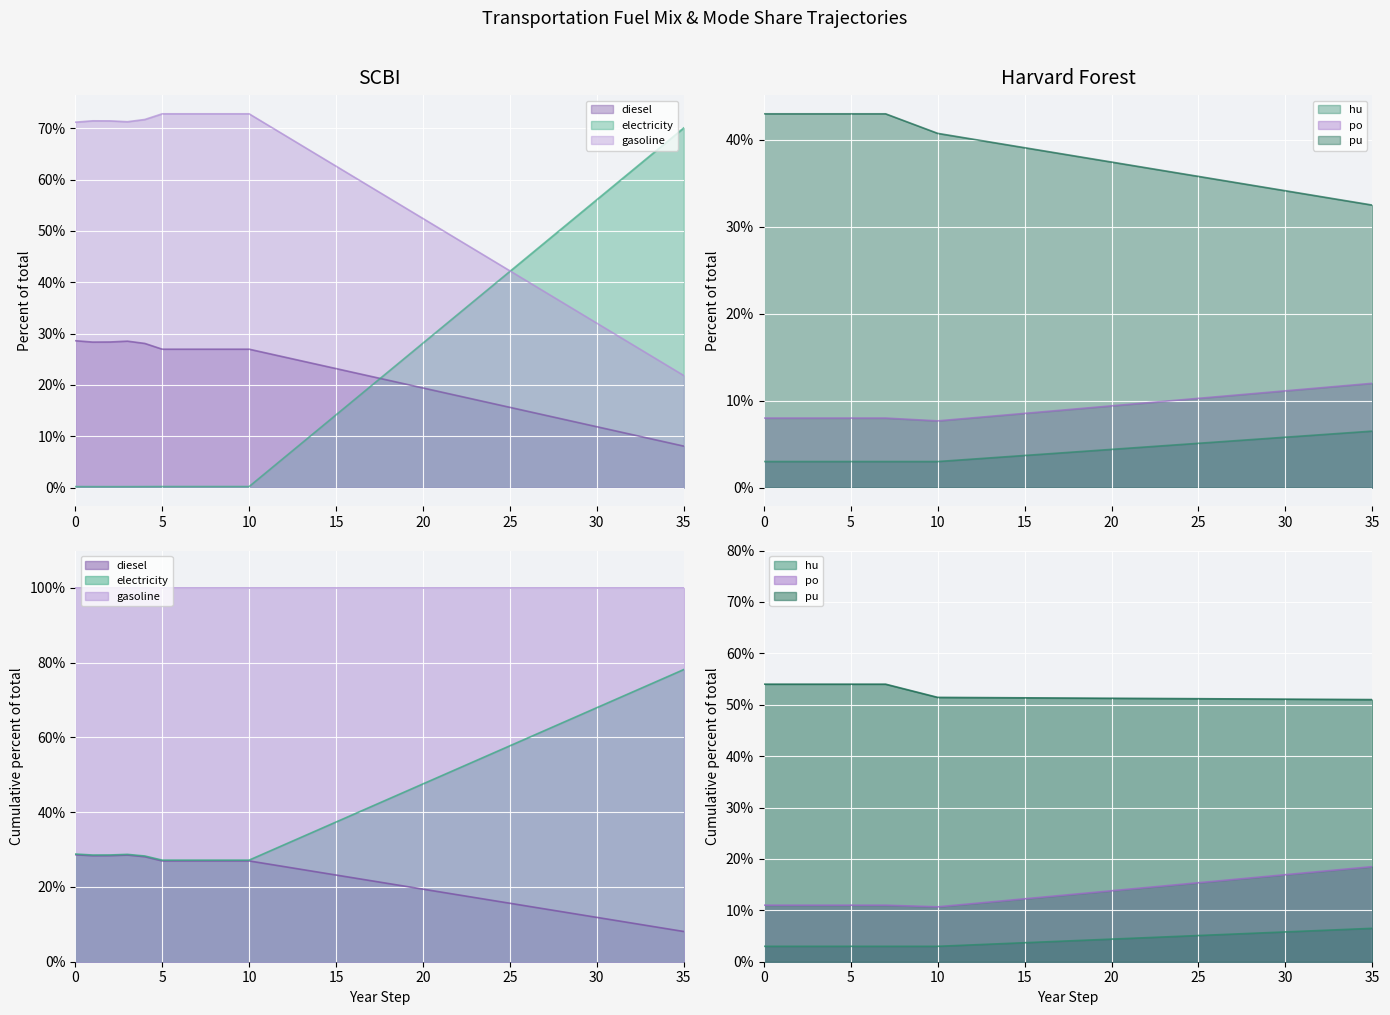

True or false: frac_trns_pkm_dem_private_public_po has more than 2 interior local peaks.

False